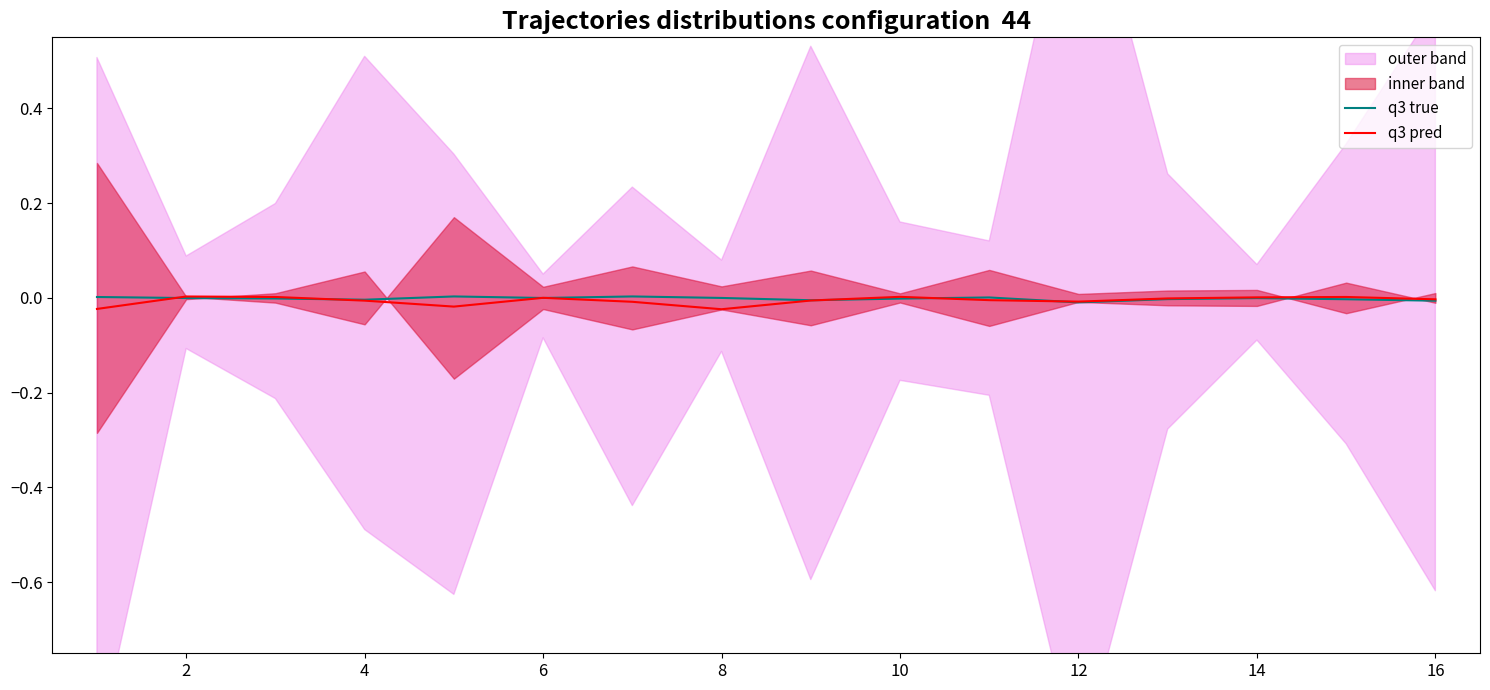

Which series ends up on top after the final intersection of q3 true and q3 pred?

q3 pred